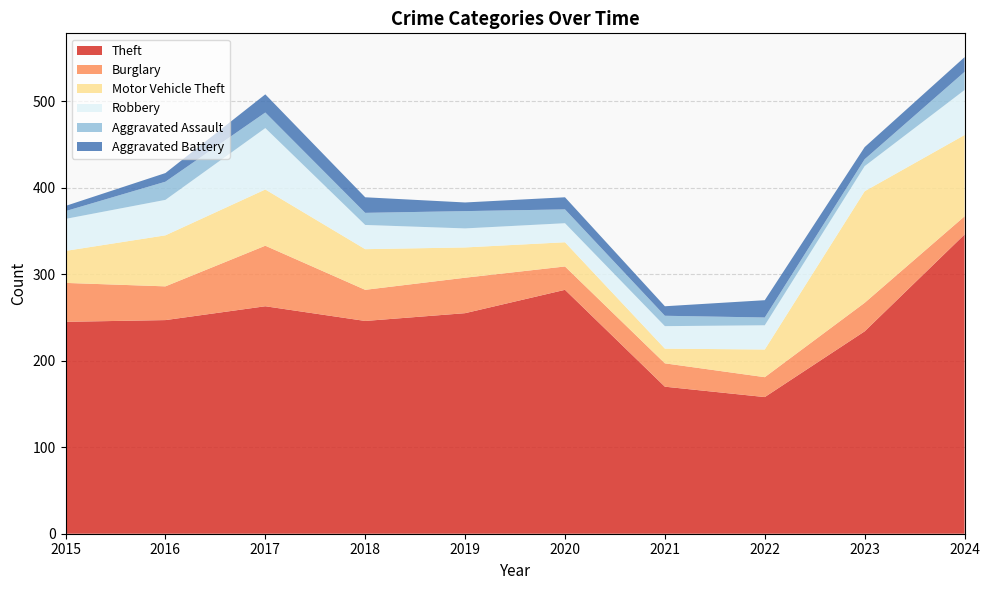

Reading left to right, what are all the values shown in this chart?

Theft: 245	247	263	246	255	282	170	158	234	346
Burglary: 45	39	70	36	41	27	27	23	33	21
Motor Vehicle Theft: 37	59	65	47	35	28	17	32	129	94
Robbery: 37	41	71	28	22	22	26	28	29	52
Aggravated Assault: 9	21	18	14	20	16	12	9	8	21
Aggravated Battery: 6	10	21	18	10	14	11	20	14	17